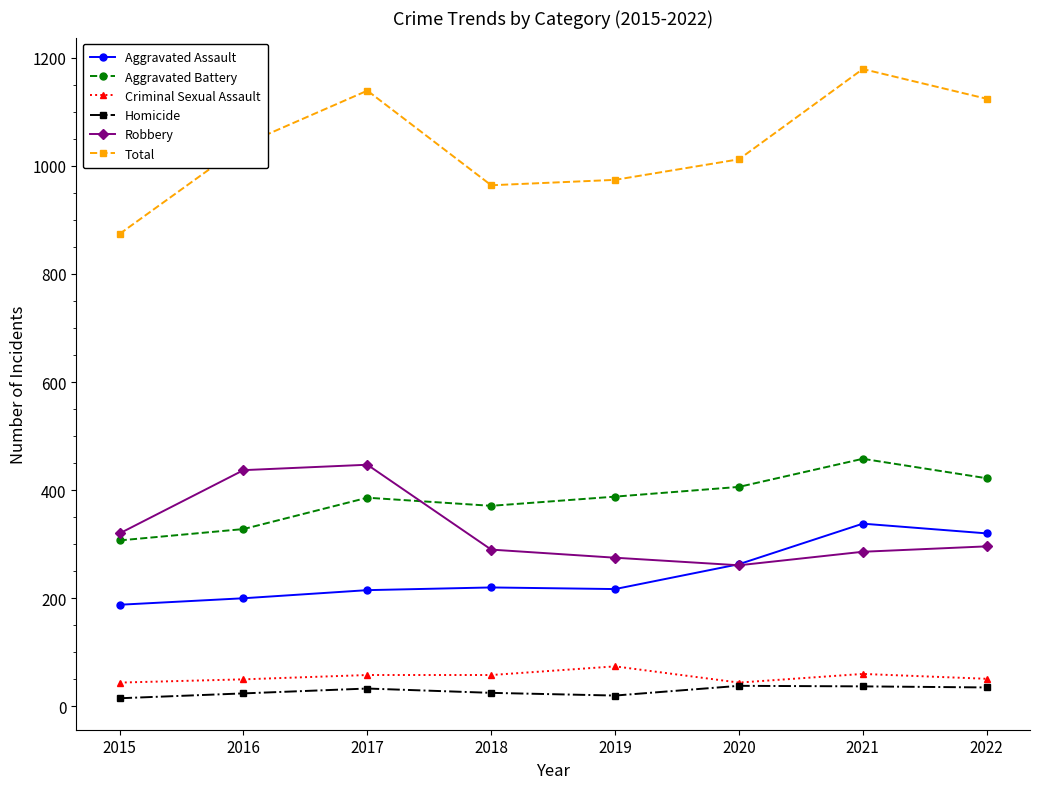

True or false: Total has more than 1 interior local peaks.

True